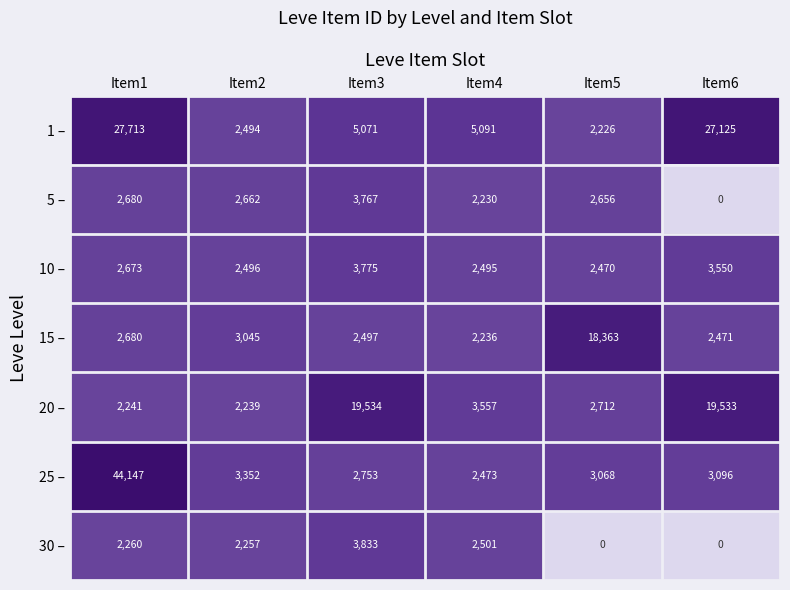

List the series in order of their peak value, lowest first.

5 –, 10 –, 30 –, 15 –, 20 –, 1 –, 25 –